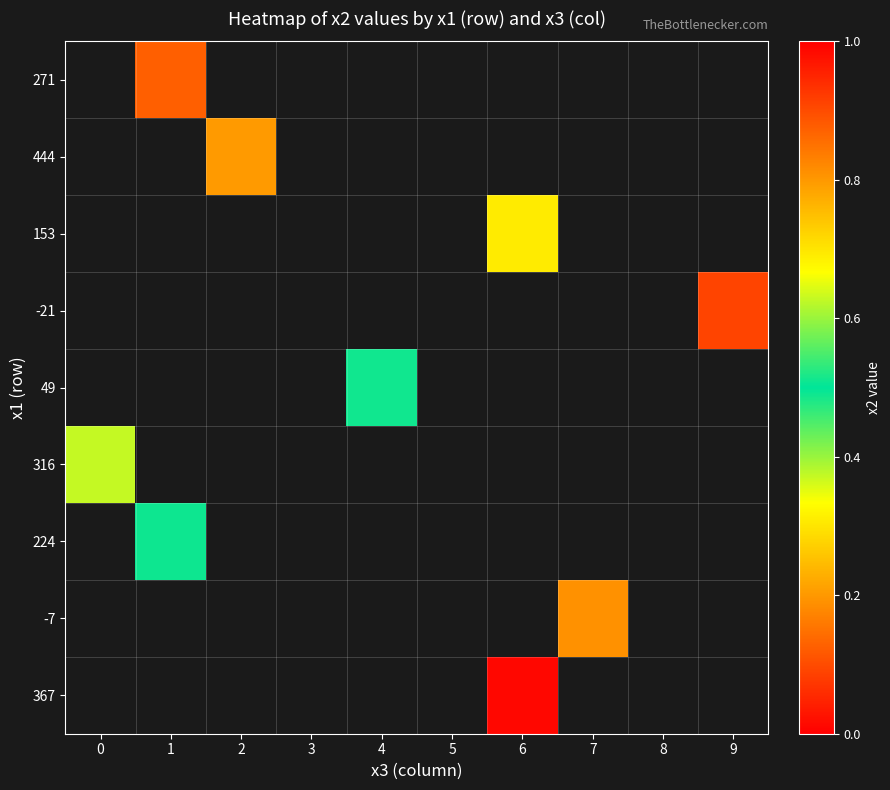

Is the value of -7 at 8 greater than the value of 153 at 3?

No